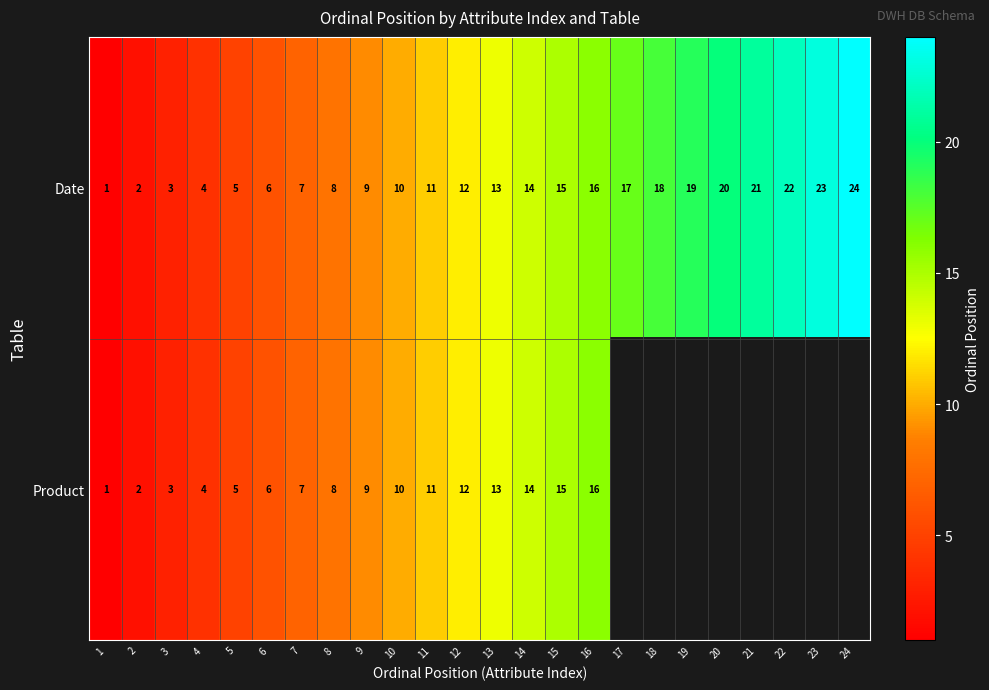

True or false: Product has a value of 3.2 at 8.

False